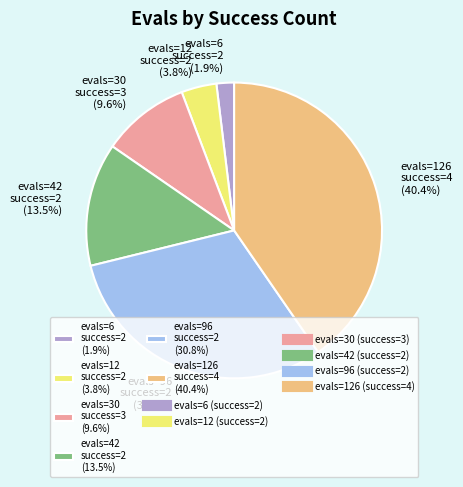

How many slices are in this pie chart?

6